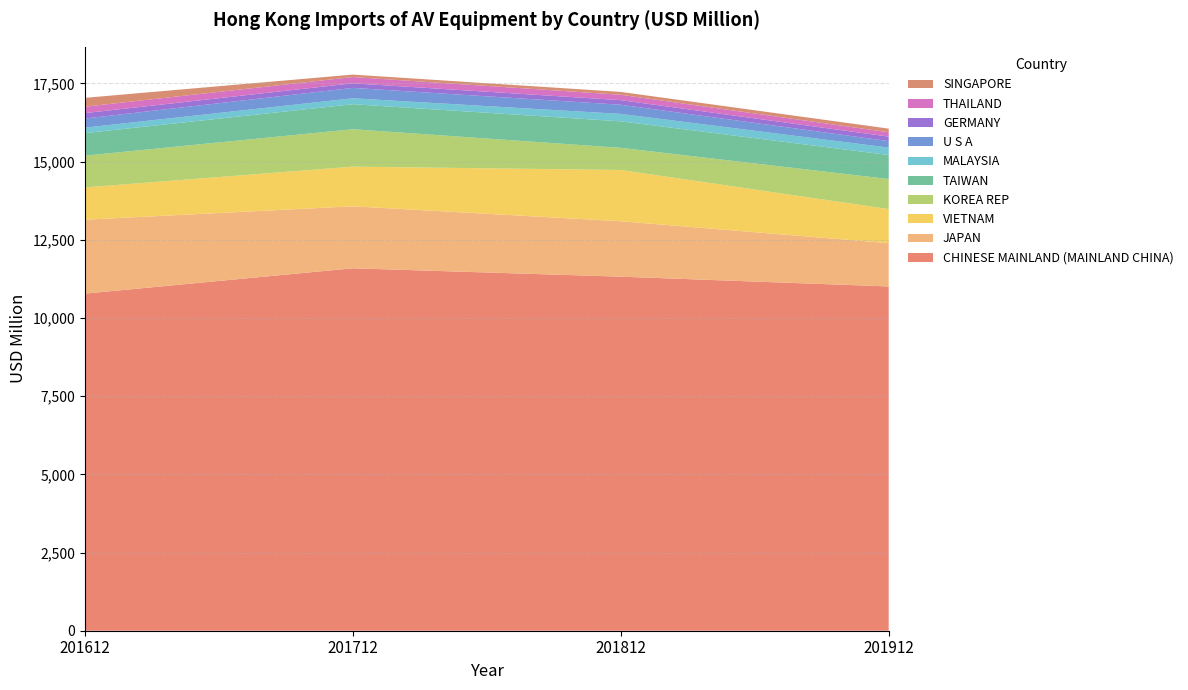

Reading left to right, extract all data points from this chart.

201612: 10779.9	2362.6	1032.5	1016.7	720.5	175.6	290.2	174.3	204.9	283.3
201712: 11589.6	1982.5	1267.8	1197.1	799.9	189.7	331.8	147.0	199.8	78.5
201812: 11321.9	1772.2	1639.2	708.5	847.5	237.3	293.1	146.8	171.6	91.8
201912: 11009.0	1384.9	1089.1	961.1	769.1	236.3	206.8	144.3	139.0	116.3